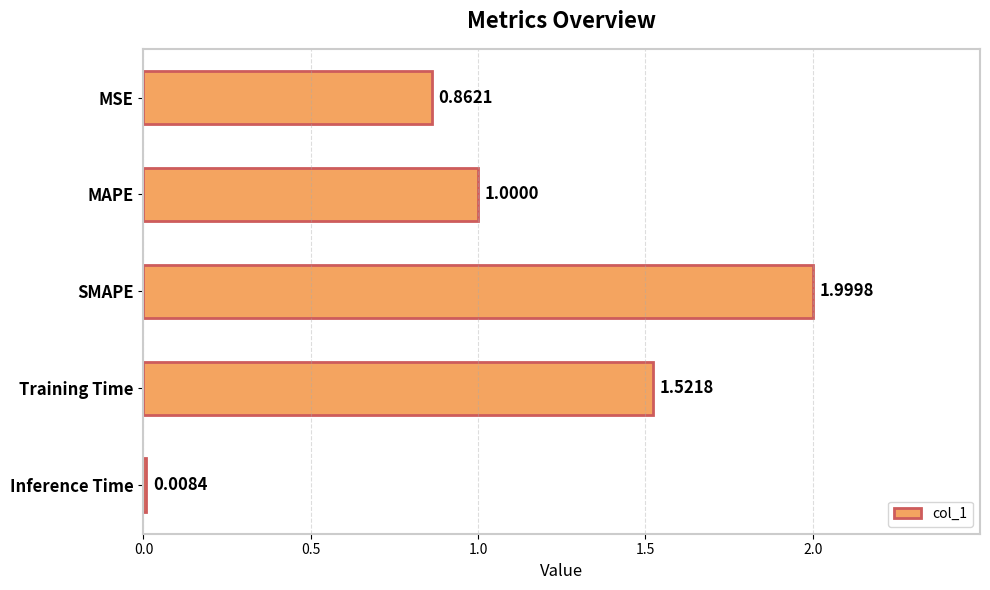

What is the change in value from MSE to SMAPE?

+1.1